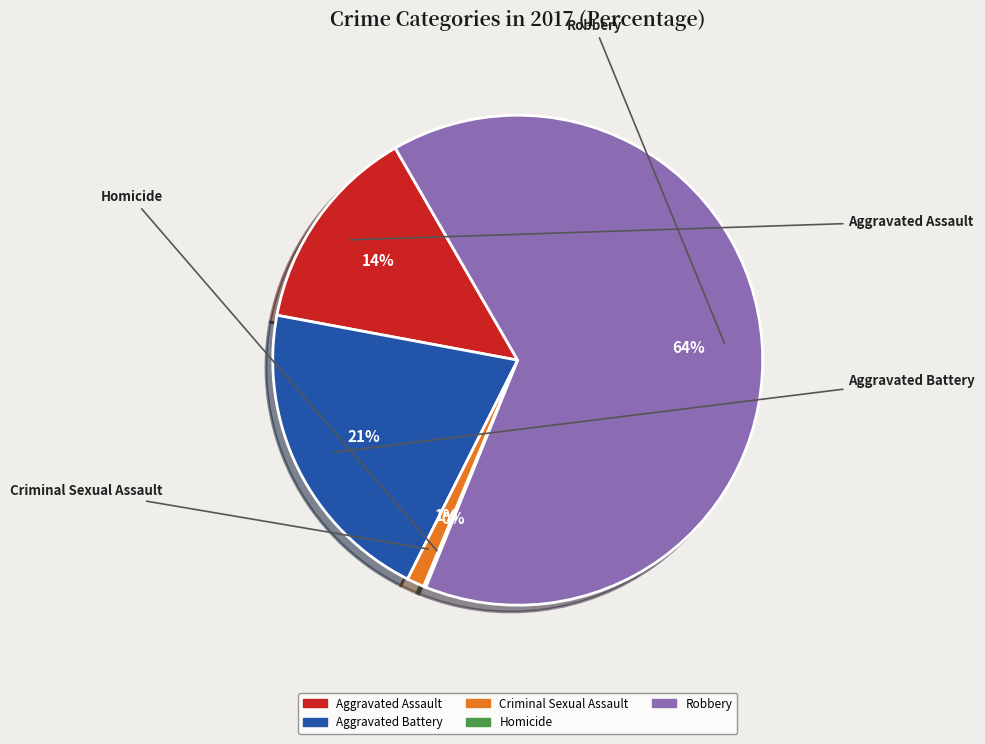

Which has a higher value, Criminal Sexual Assault or Robbery?

Robbery